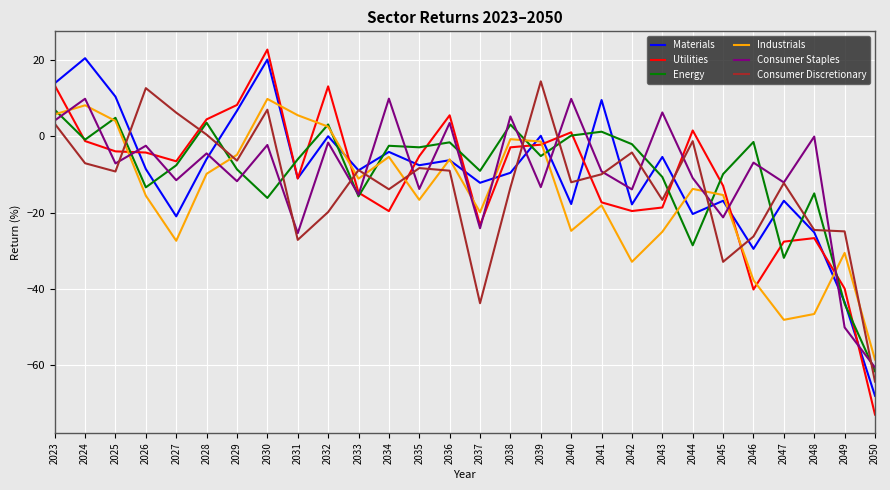

How many negative values does the Consumer Discretionary series have?

22